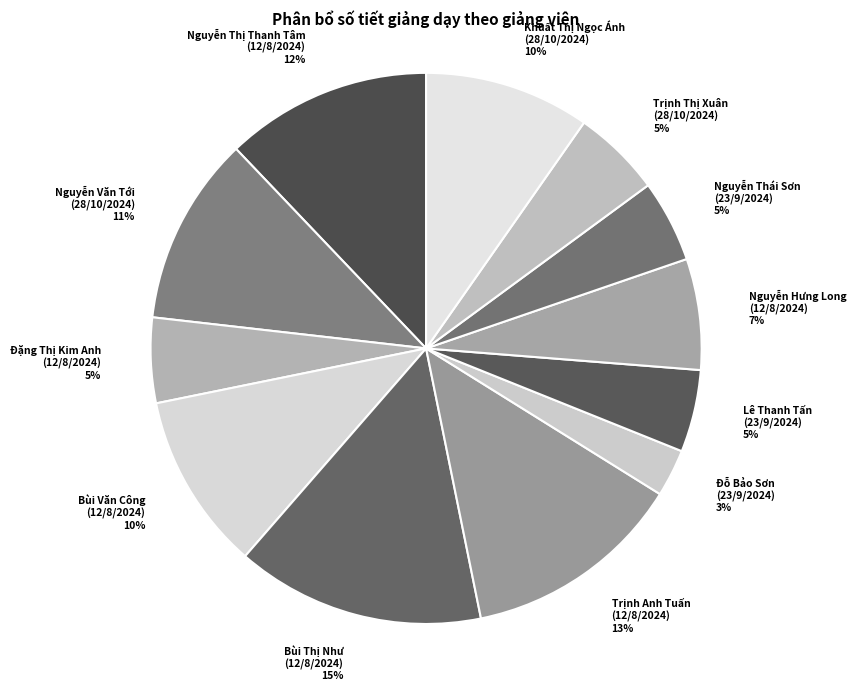

Does any single category account for the majority?

No